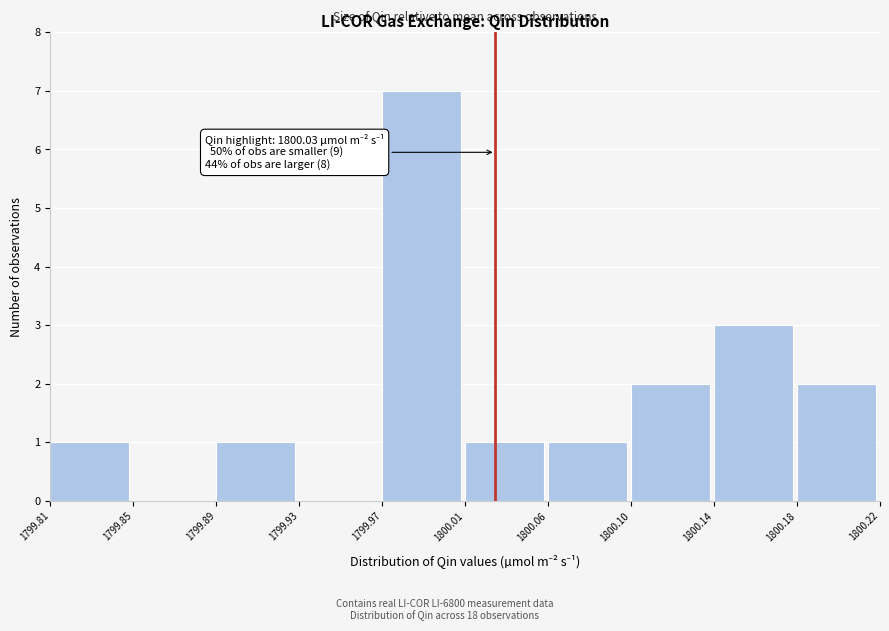

Reading right to left, transcribe all the data shown in this chart.

1800.18=2	1800.14=3	1800.10=2	1800.06=1	1800.01=1	1799.97=7	1799.93=0	1799.89=1	1799.85=0	1799.81=1